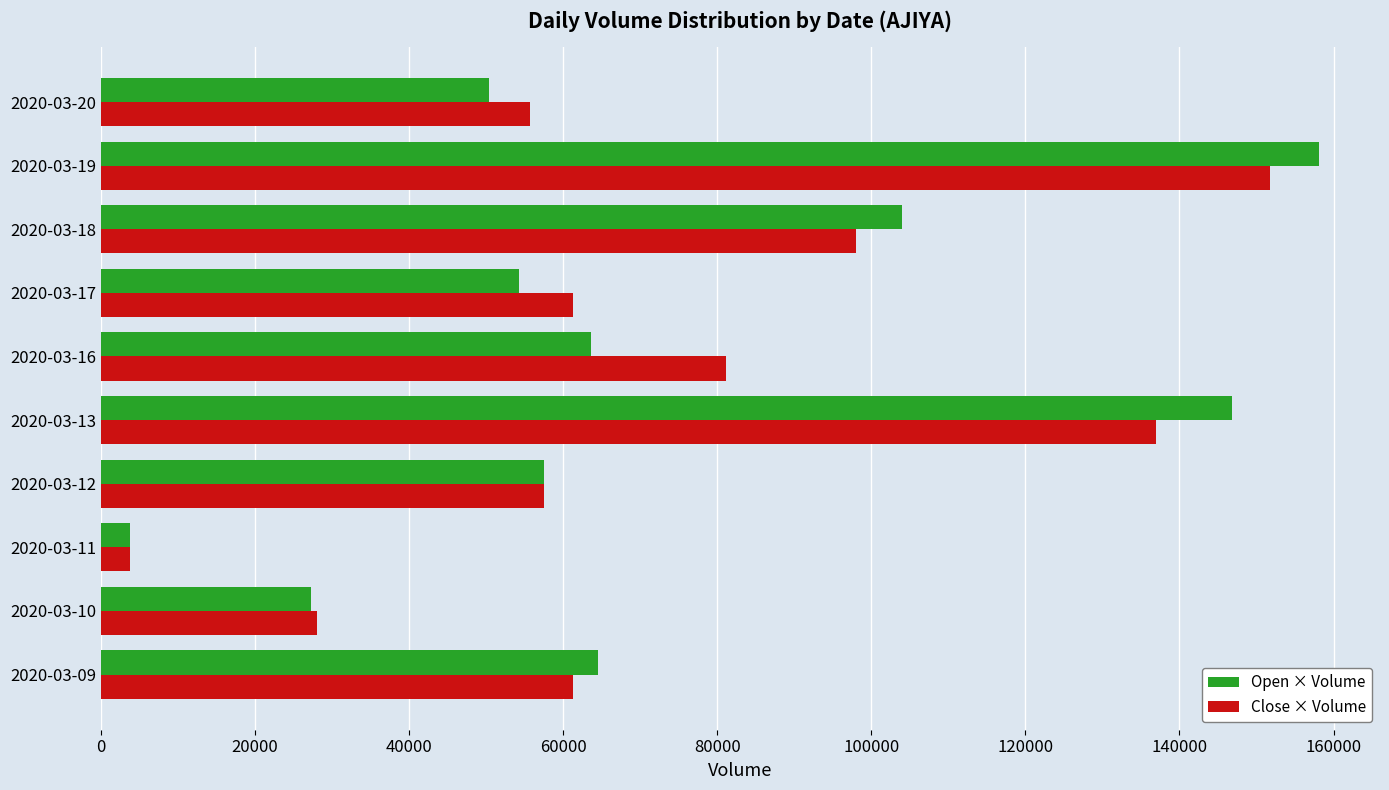

Which series changed the most between 2020-03-13 and 2020-03-20?

Open × Volume